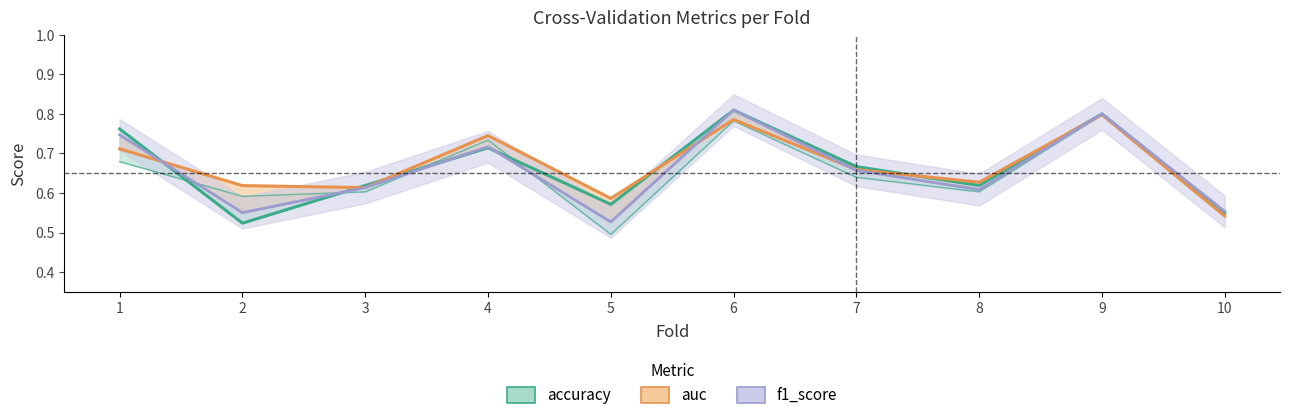

What is the sum of all accuracy values?

6.6